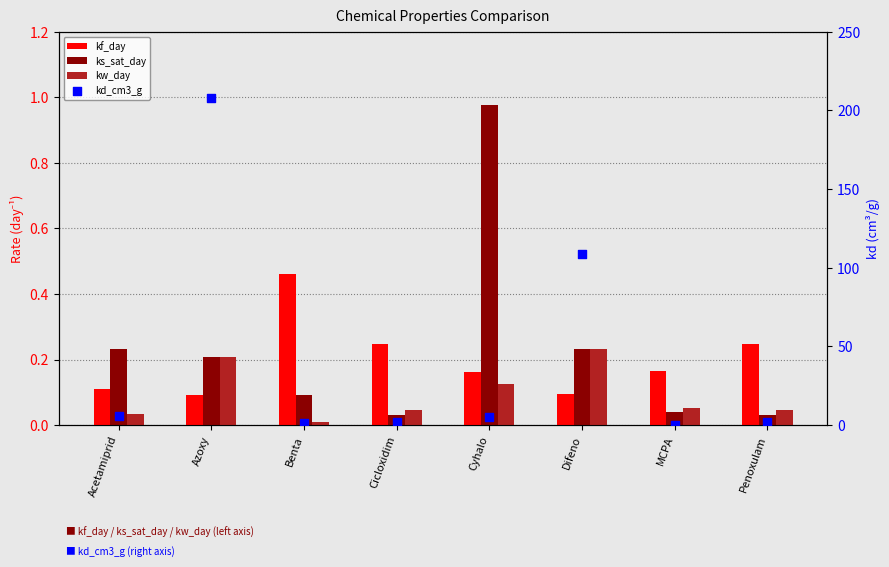

Which series contains the highest Y value?

kd_cm3_g